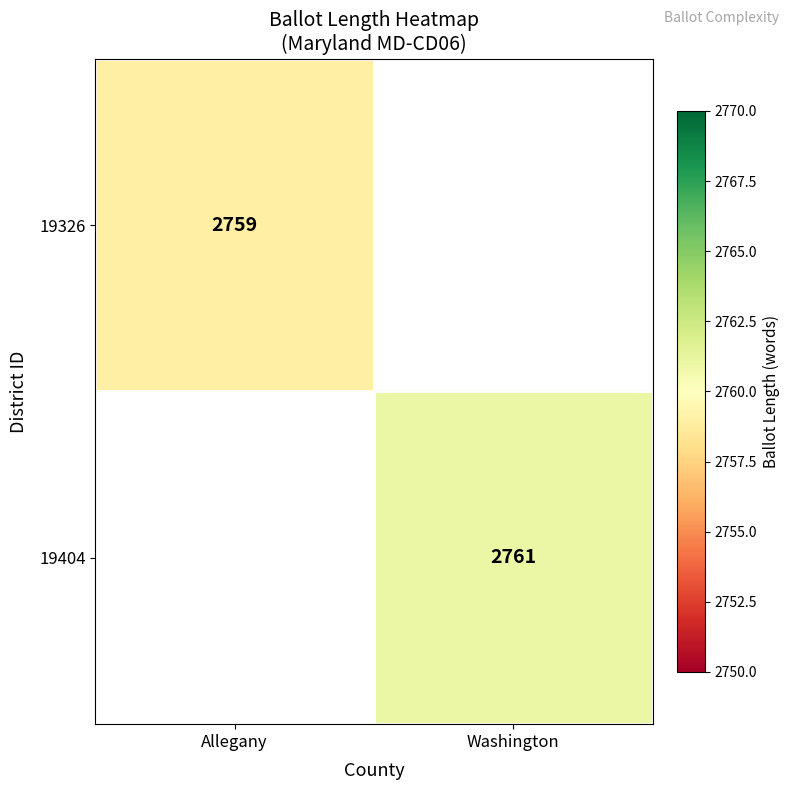

Between Allegany and Washington, which is larger?

Washington